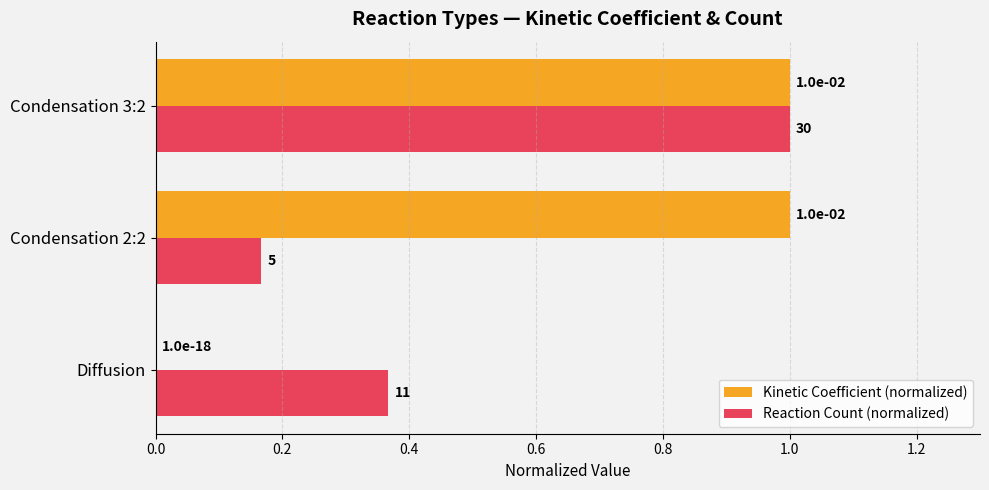

At which category is the sum across all series the highest?

Condensation 3:2